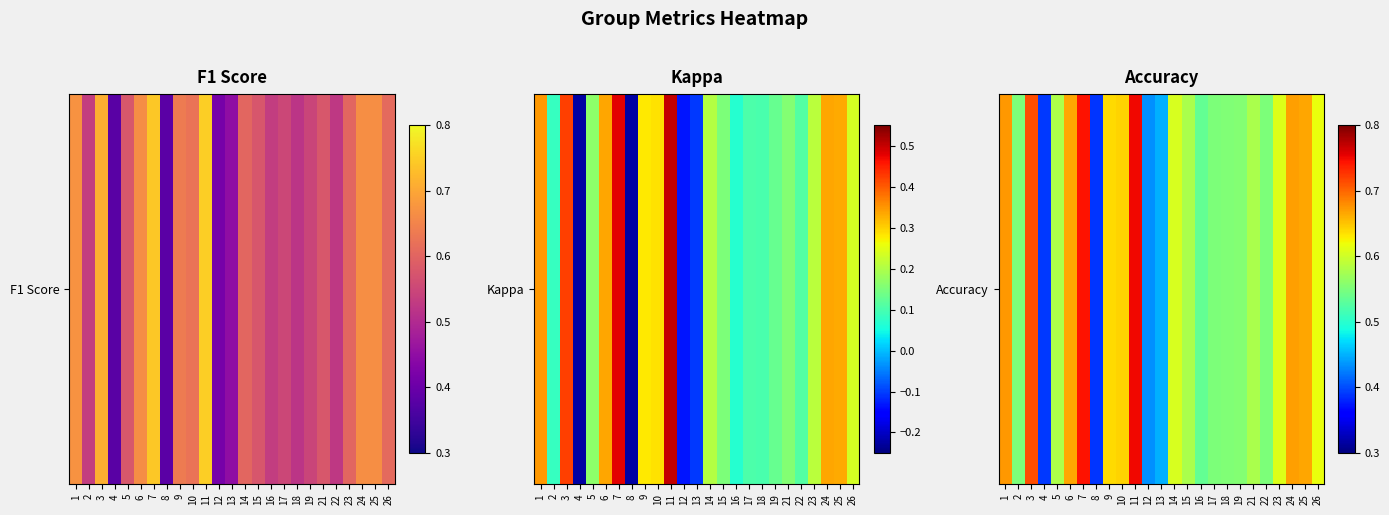

True or false: the data shows 0.6 at 5.

True